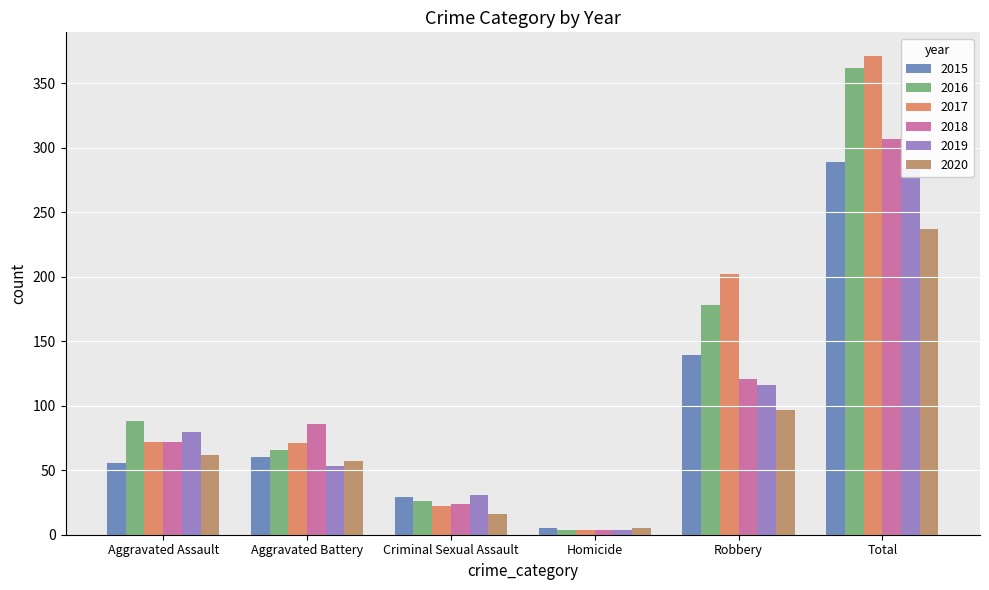

Are the bars horizontal?

No